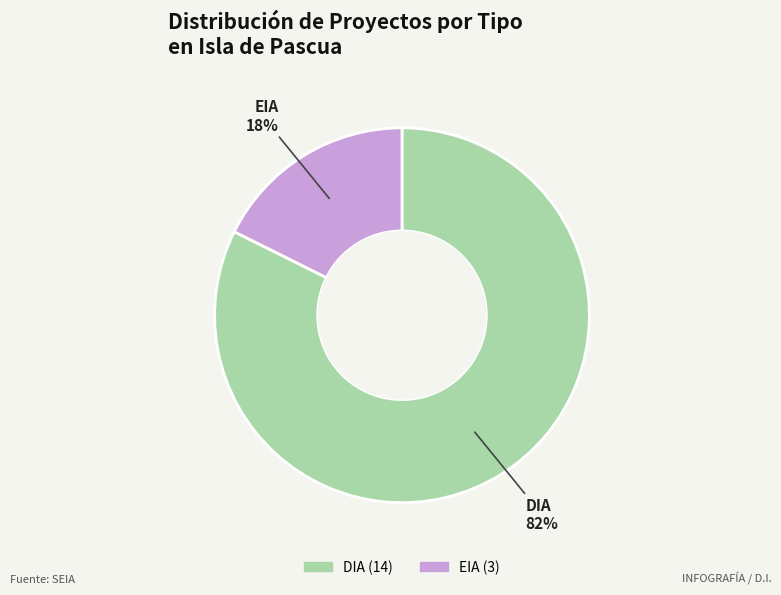

Between EIA and DIA, which is larger?

DIA